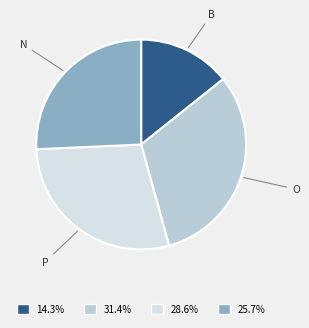

Which has a higher value, P or O?

O